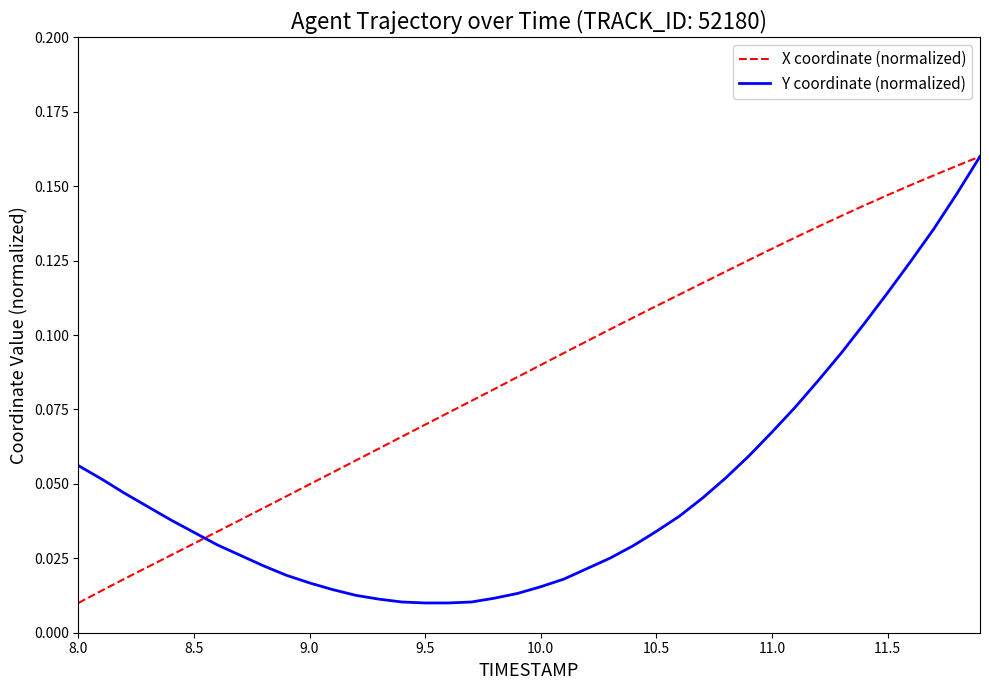

Is this an area chart (filled region under the line)?

No